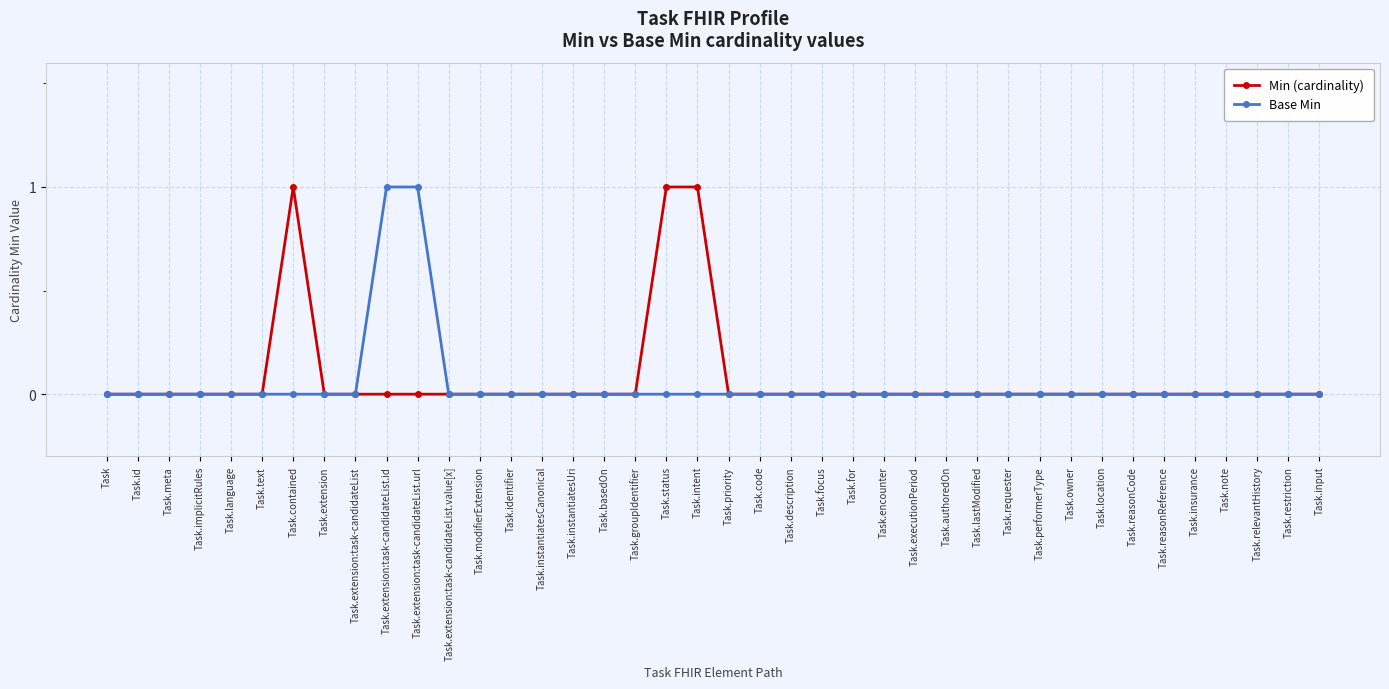

What is the label of the 18th point from the right?

Task.description